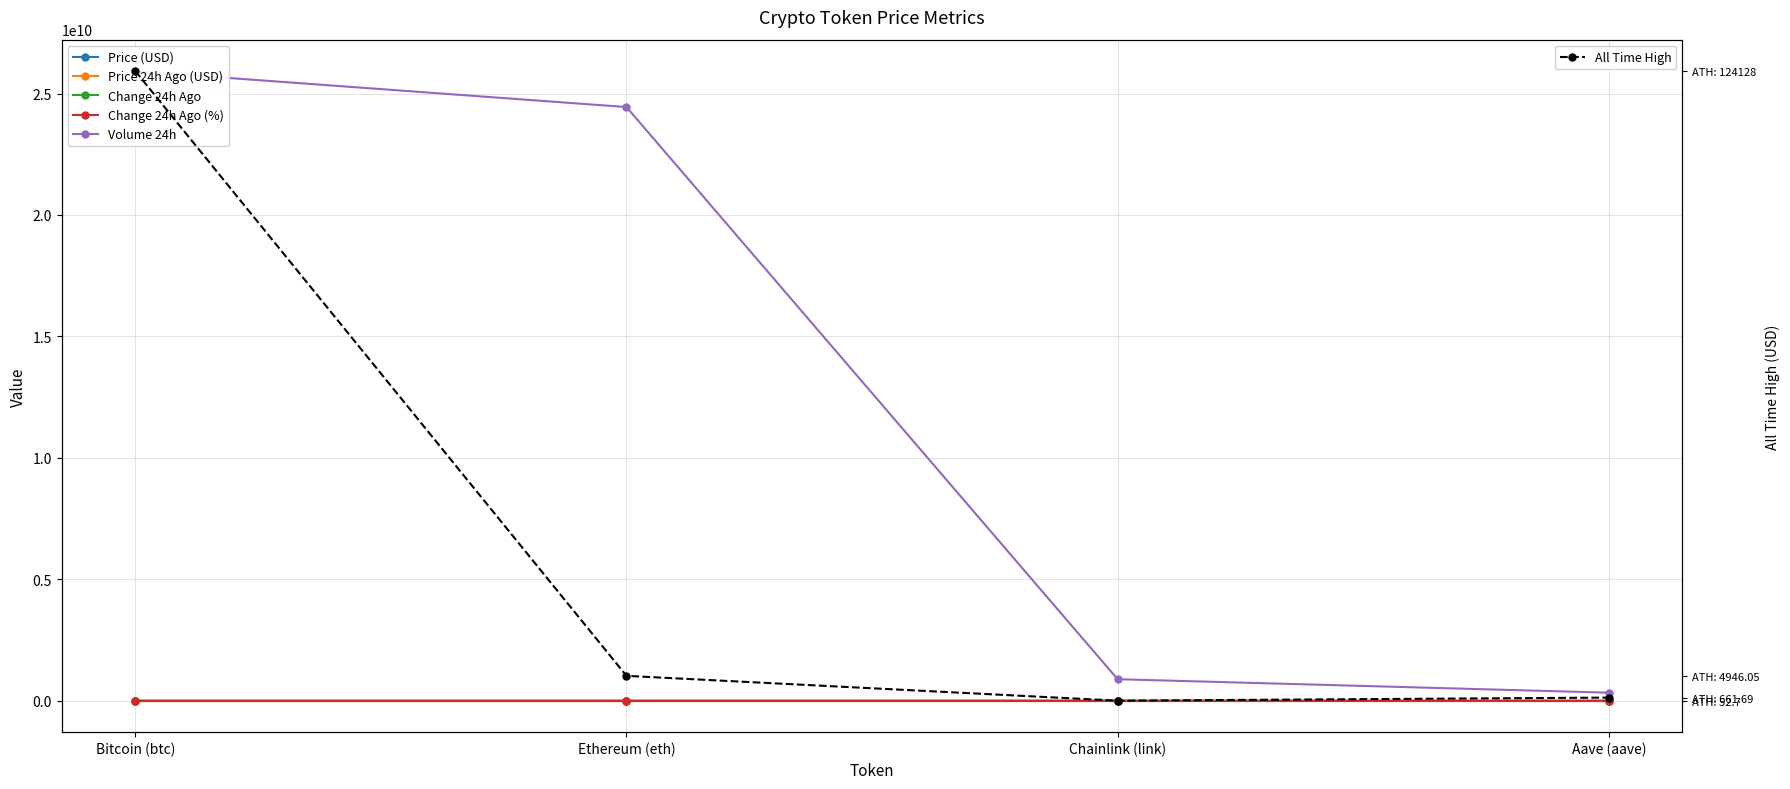

What is the spread (max minus min) of values at Ethereum (eth)?

24444918724.8